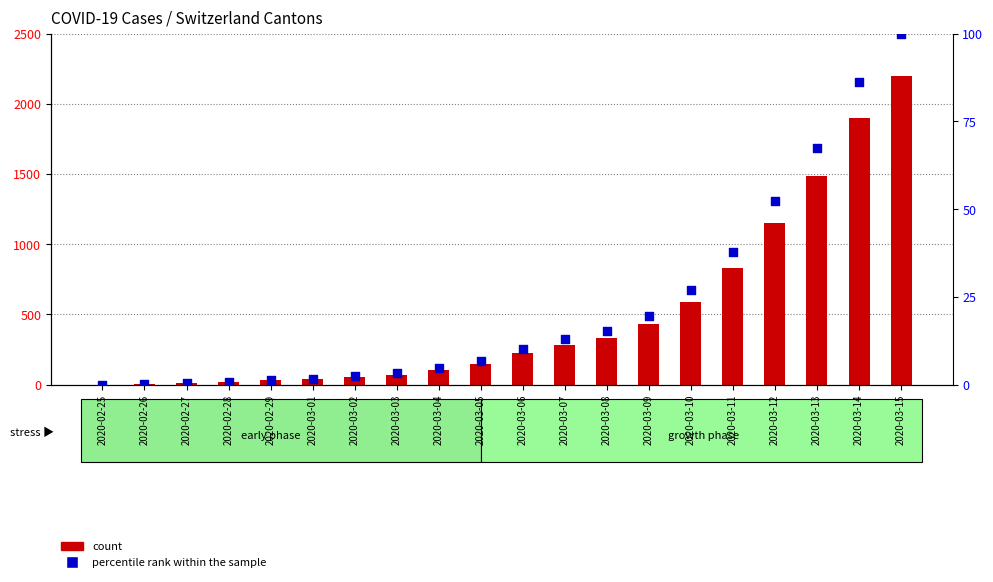

Is the value of percentile rank within the sample at 2020-03-08 greater than the value of count at 2020-03-06?

No